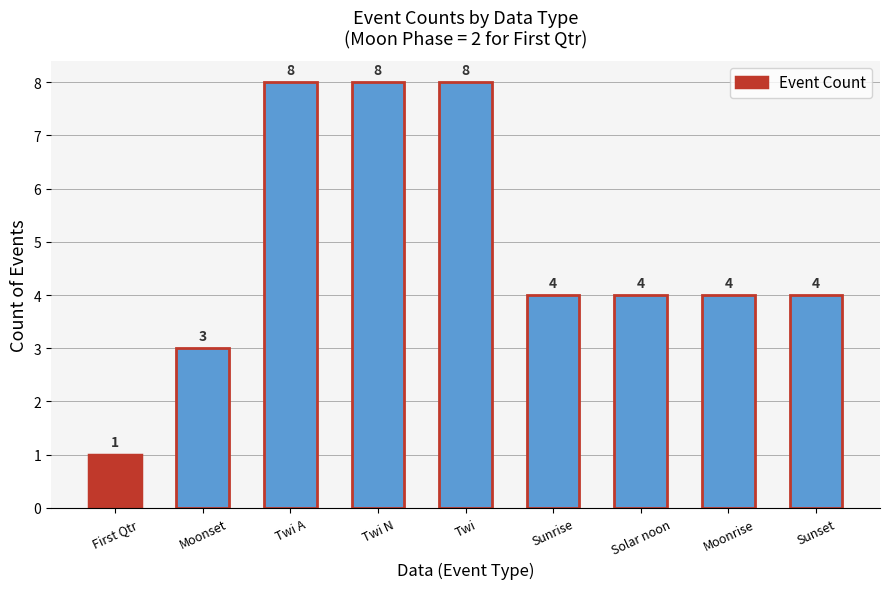

Approximately how many times larger is the value at Moonrise compared to Twi N?

0.5